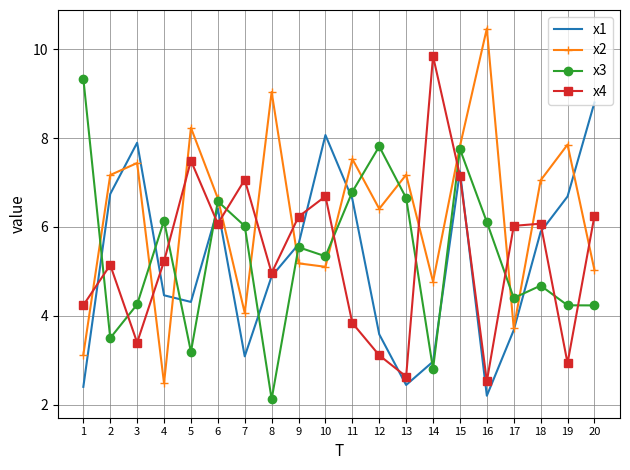

Where does the x3 series first go above 5?

1